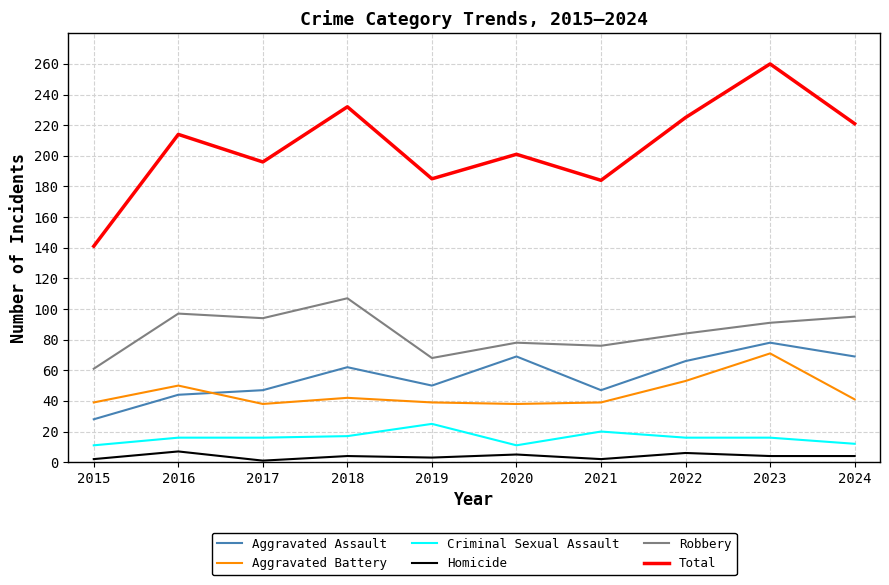

At which category is the sum across all series the highest?

2023